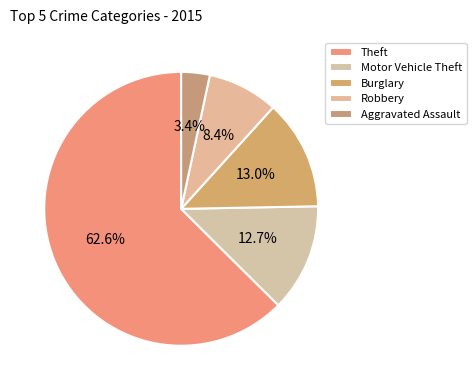

Which slice represents more than half of the pie?

Theft